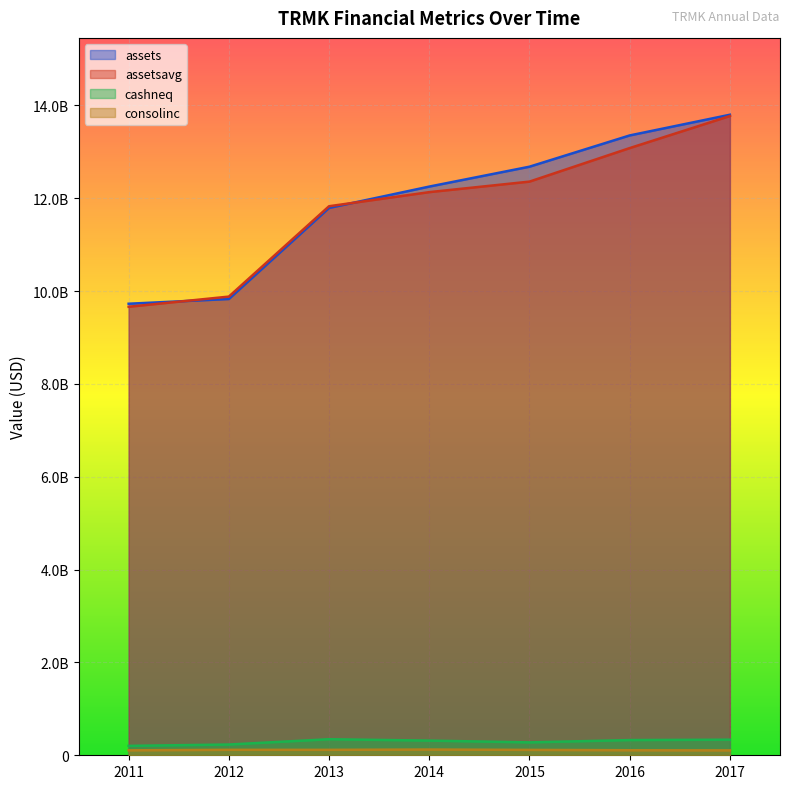

True or false: assetsavg has a value of 13079854000 at 2016.

True